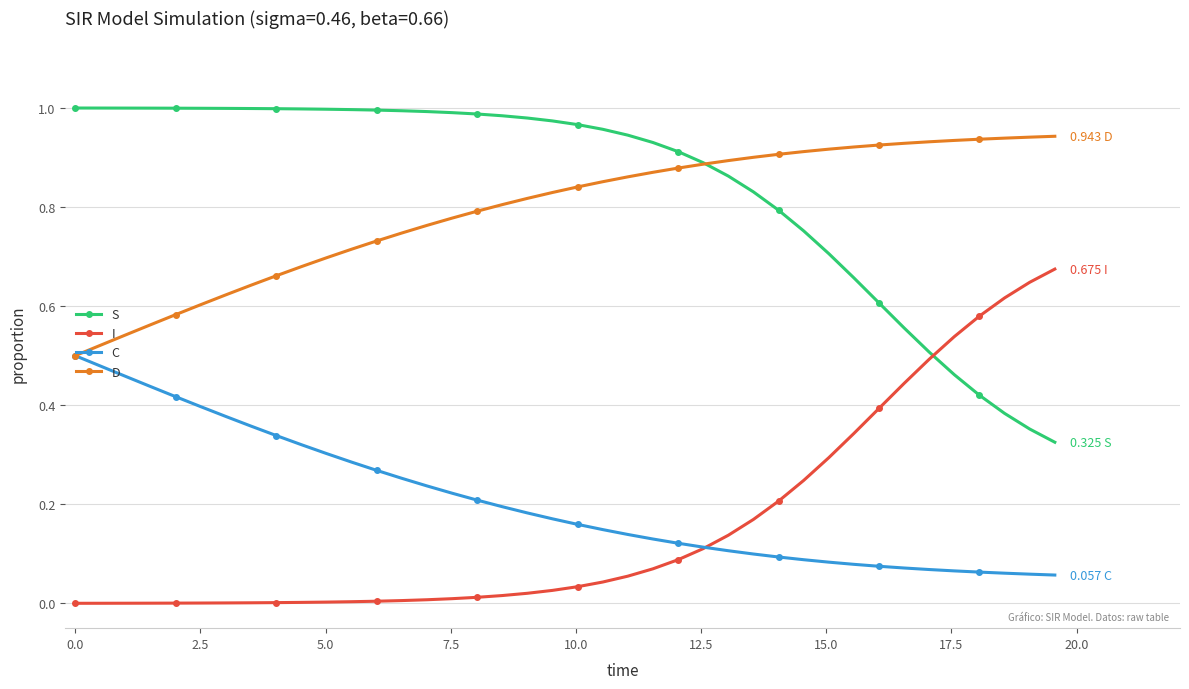

How many intersections are there between I and S?

1